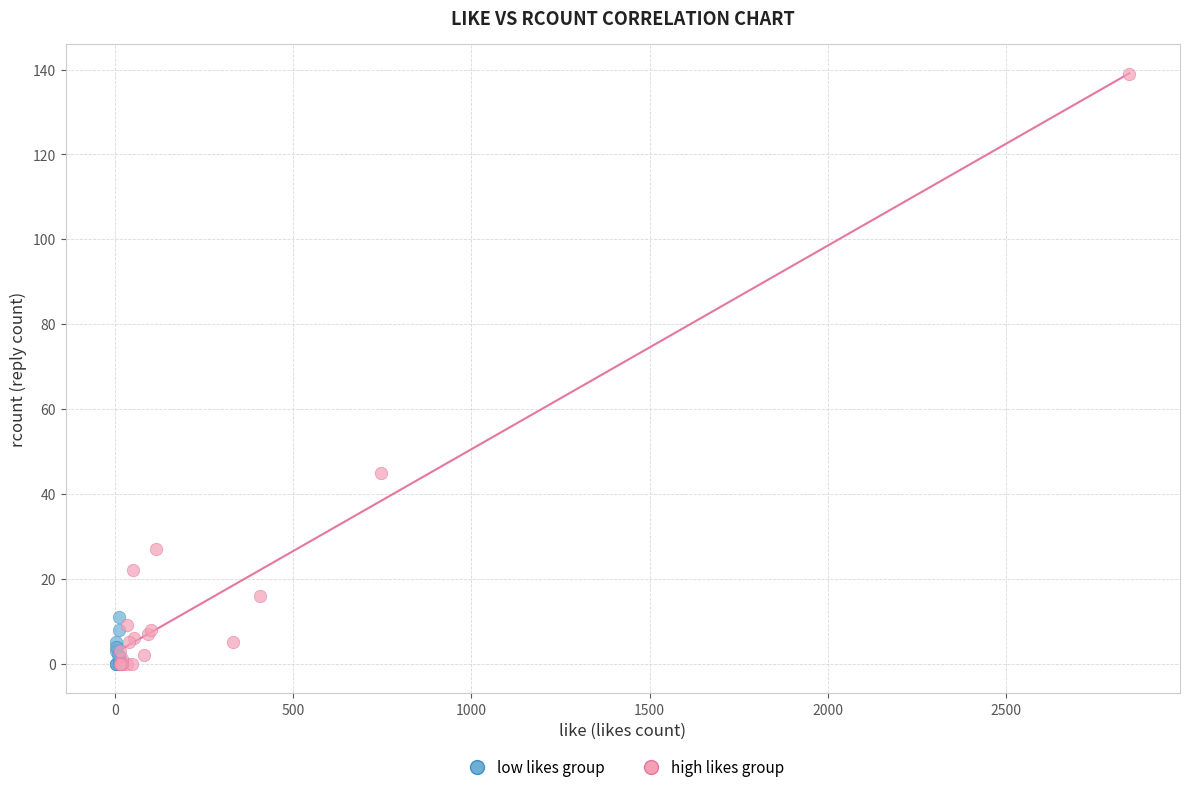

Which series has the largest Y range (max minus min)?

high likes group